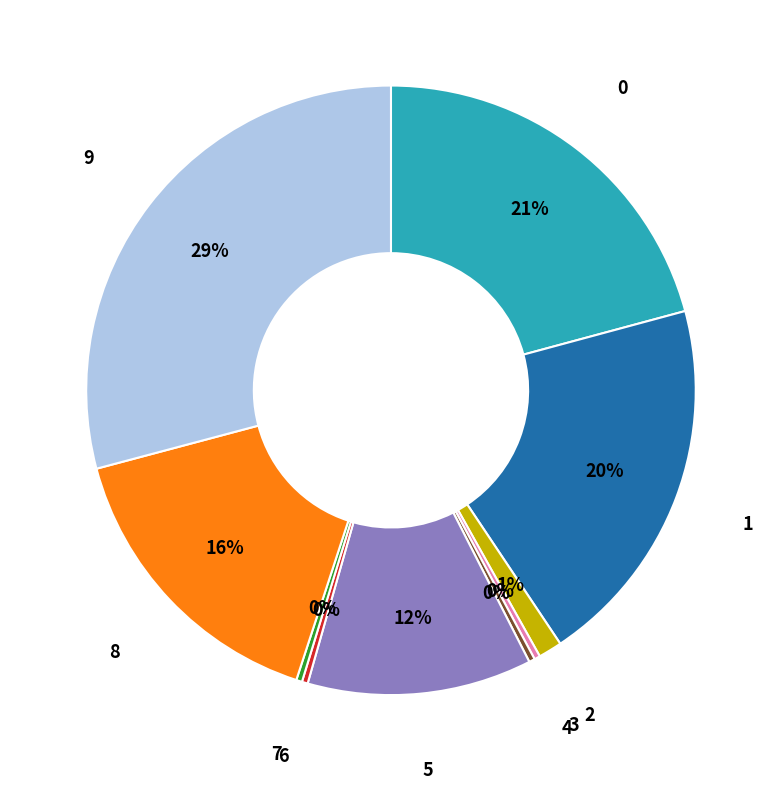

True or false: 3 accounts for 0% of the total.

True